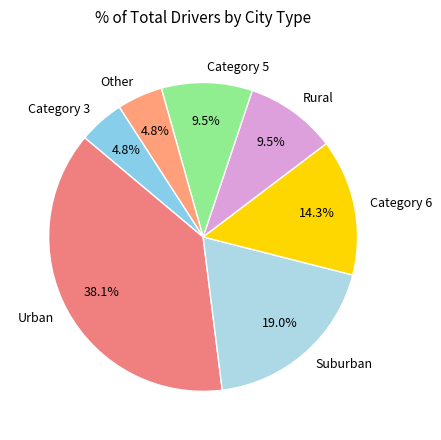

How much of the chart is everything except Category 5?

90.5%